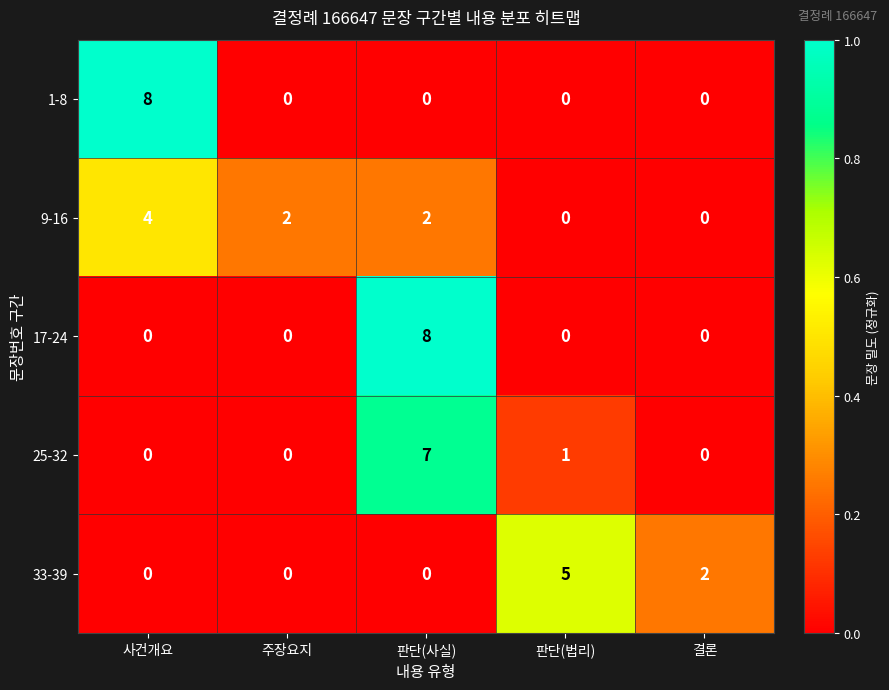

The 9-16 series shows 2 at 판단(사실). True or false?

True